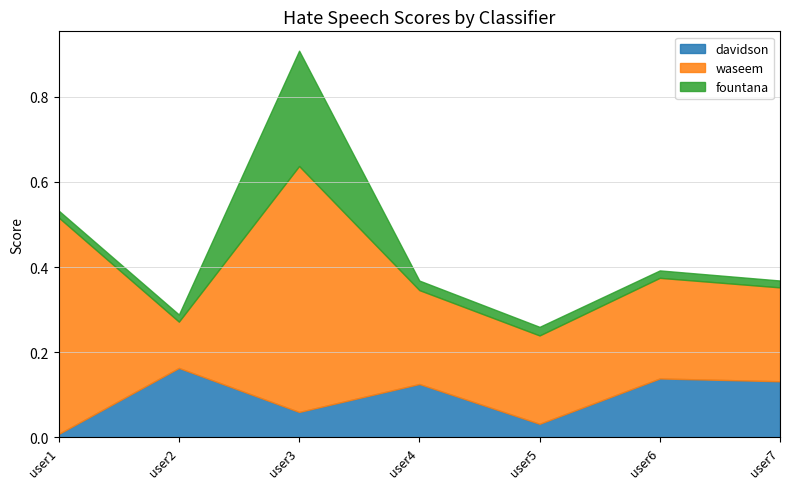

At which category is the sum across all series the highest?

user3